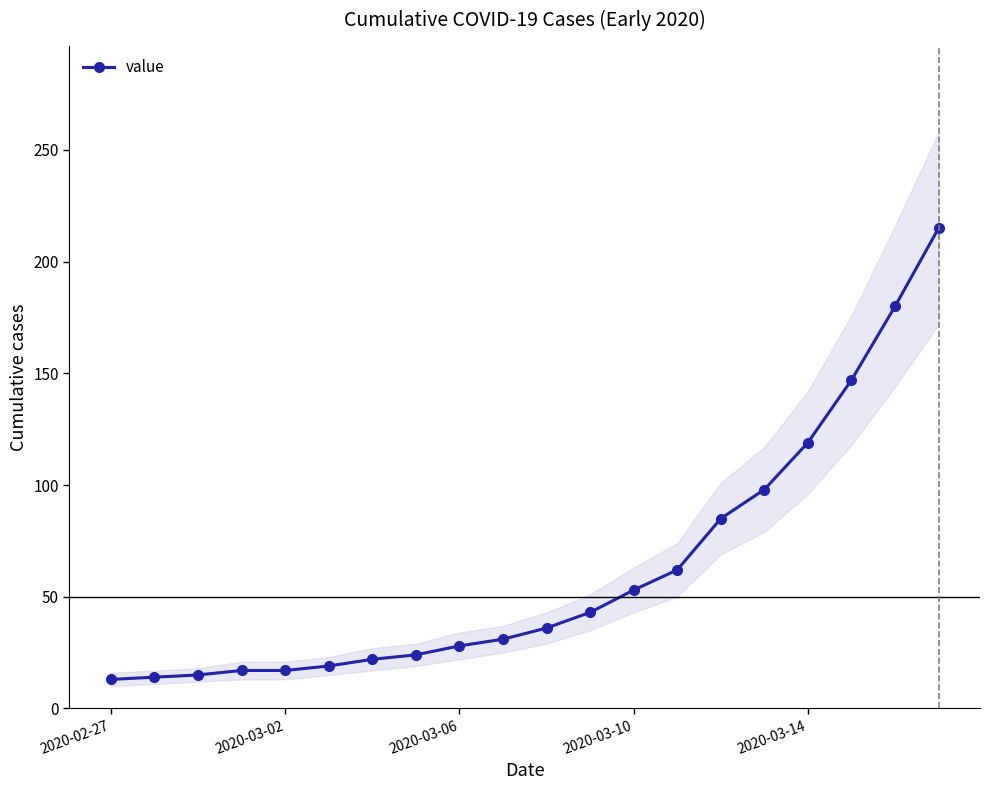

Which category has the lowest value across all series?

2020-02-27